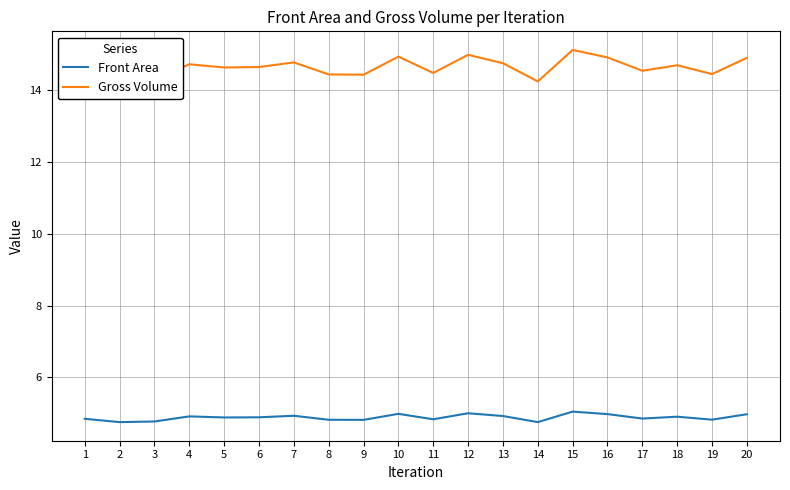

Reading left to right, list all the values displayed in this chart.

Front Area: 1=4.8	2=4.8	3=4.8	4=4.9	5=4.9	6=4.9	7=4.9	8=4.8	9=4.8	10=5.0	11=4.8	12=5.0	13=4.9	14=4.8	15=5.0	16=5.0	17=4.8	18=4.9	19=4.8	20=5.0
Gross Volume: 1=14.5	2=14.3	3=14.3	4=14.7	5=14.6	6=14.7	7=14.8	8=14.4	9=14.4	10=14.9	11=14.5	12=15.0	13=14.8	14=14.3	15=15.1	16=14.9	17=14.5	18=14.7	19=14.5	20=14.9